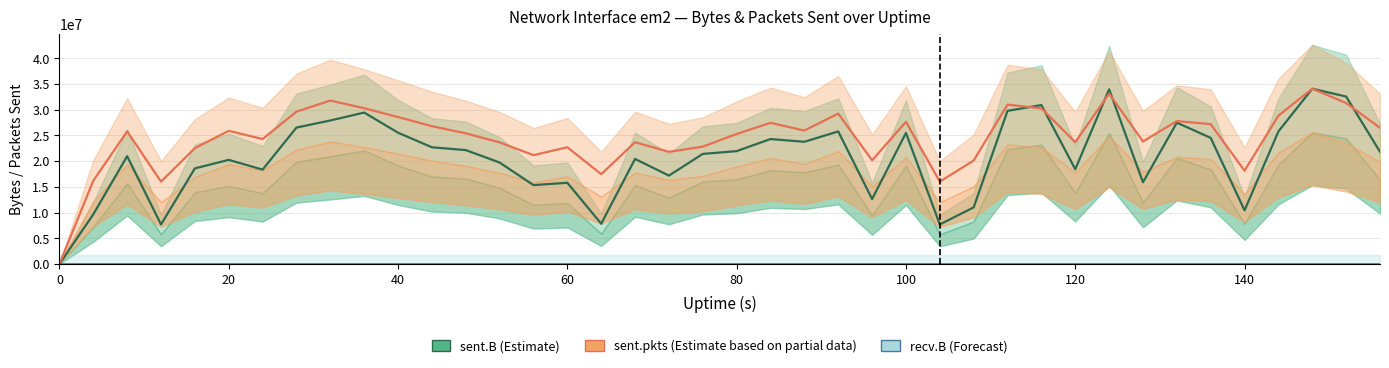

What is the difference between the maximum and minimum values in the sent.B (Estimate) series?

34089286.0